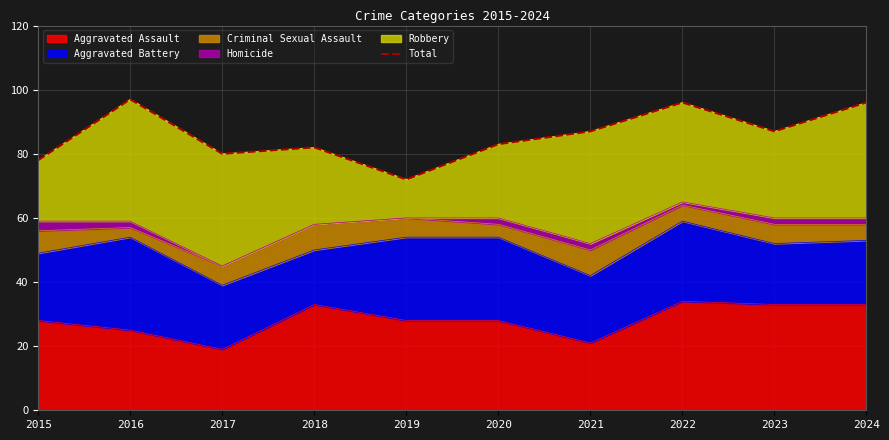

At which label is the value closest to 84?

2020